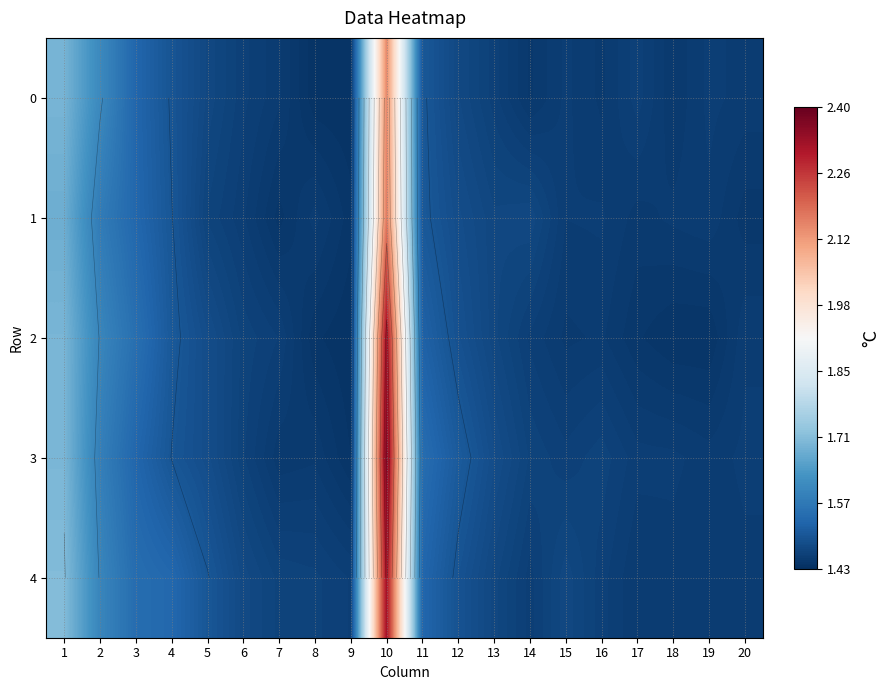

Which series changed the most between 12 and 20?

3